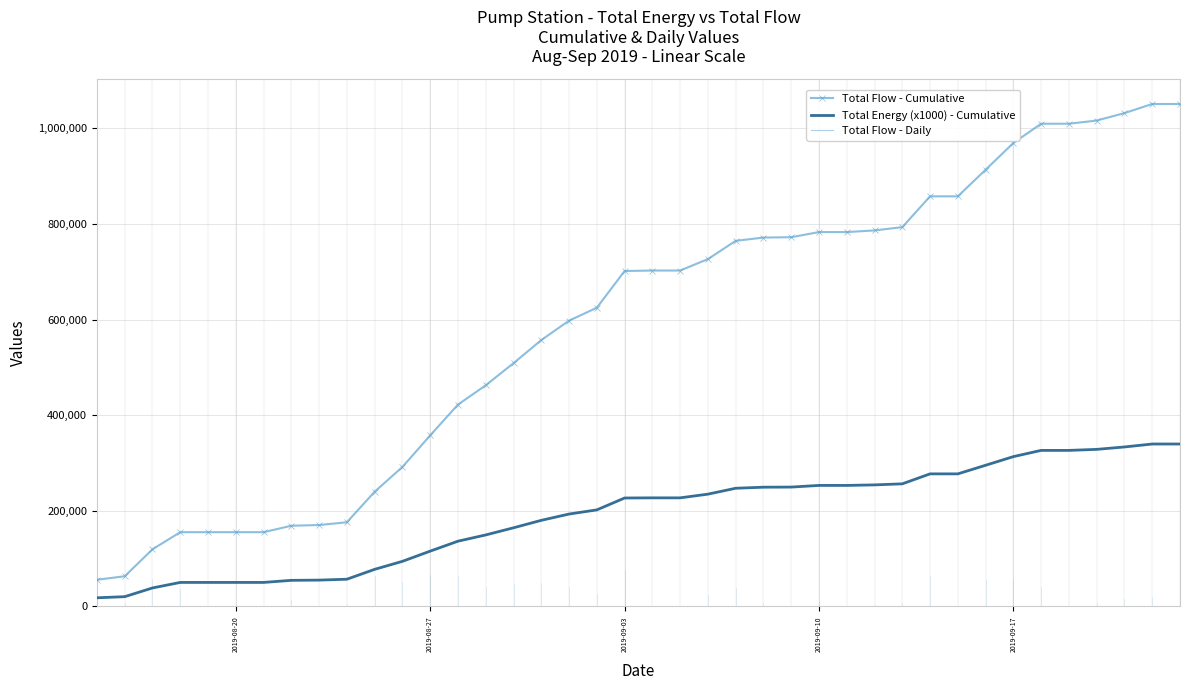

Which series has the widest spread of values?

Total Flow - Cumulative